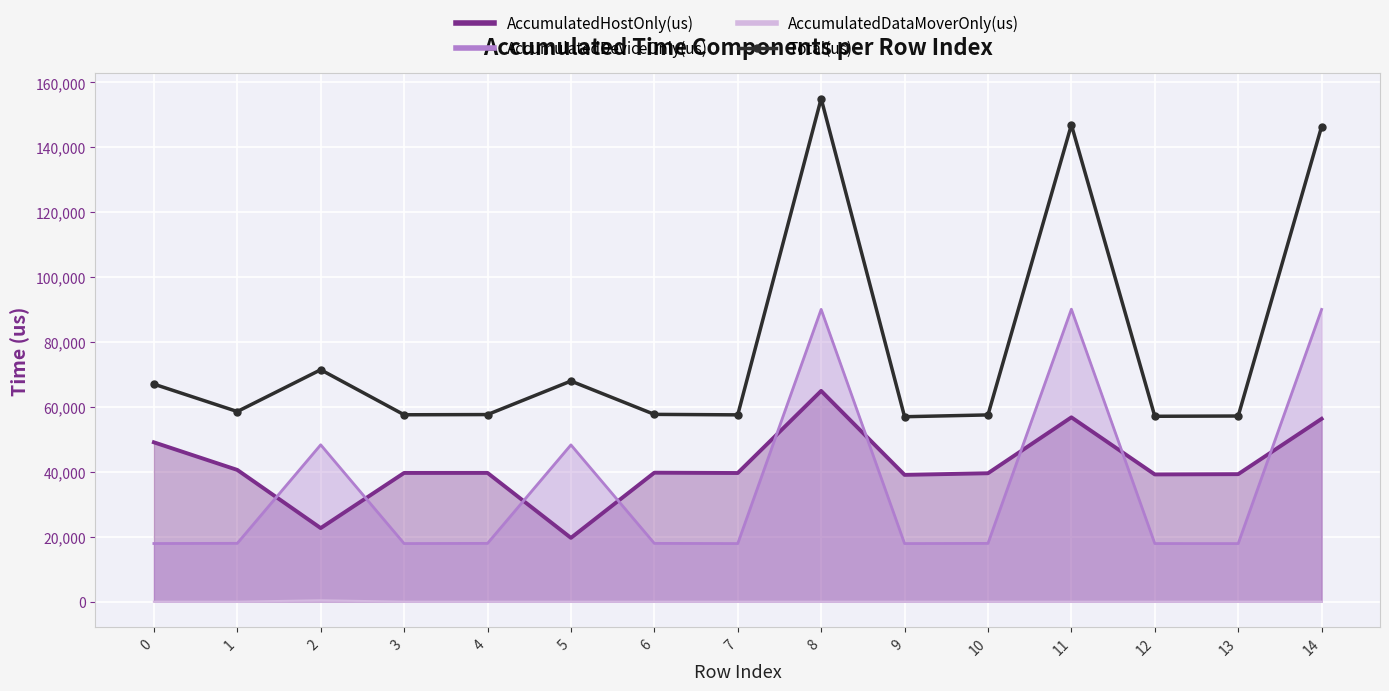

What is the greatest value displayed?

155037